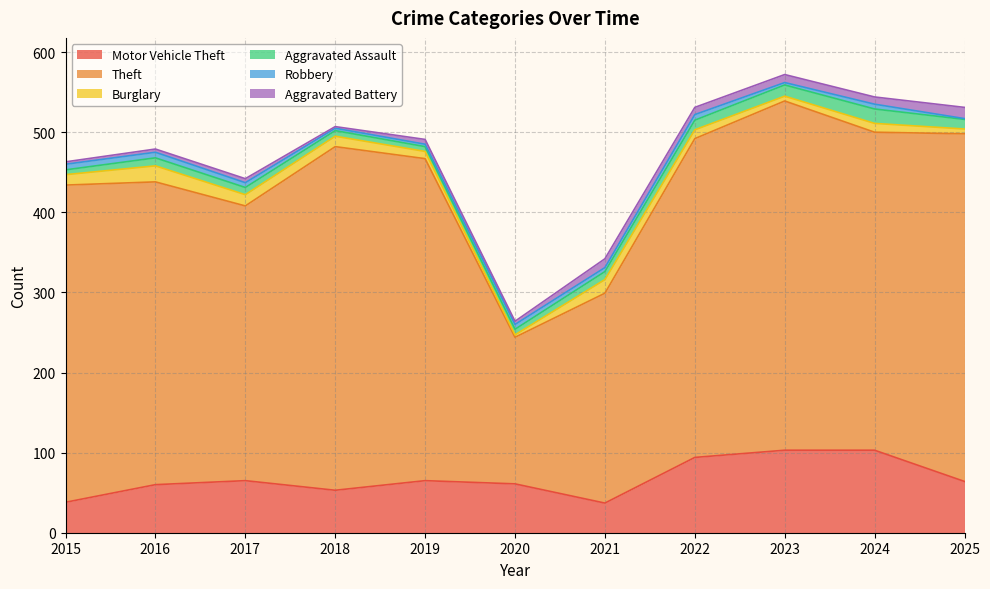

Which series has the largest range (max minus min)?

Theft